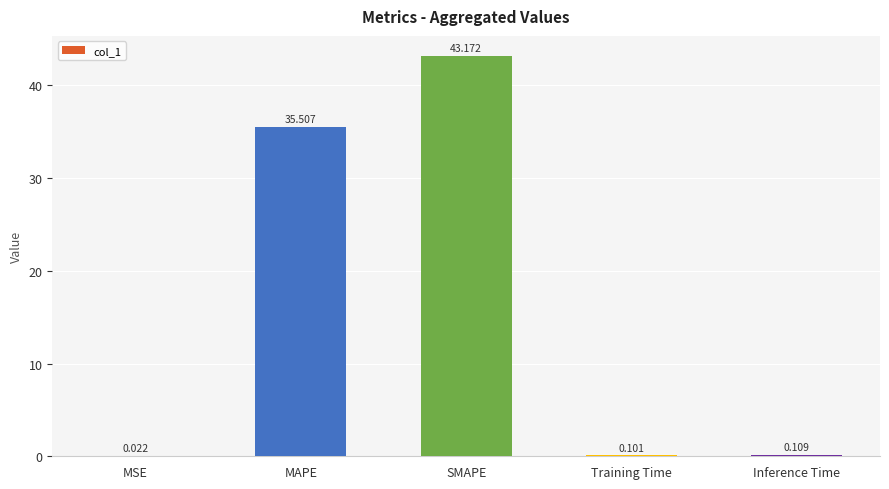

Which has a higher value, SMAPE or MAPE?

SMAPE